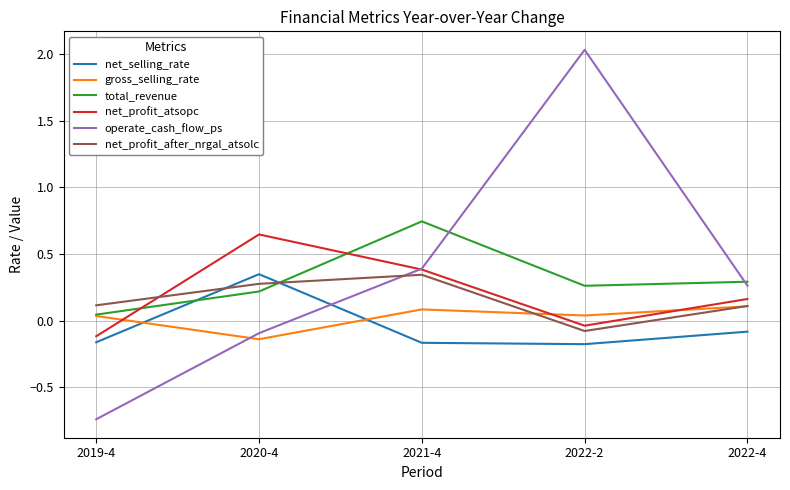

Is it true that total_revenue equals 0.1 at 2020-4?

False